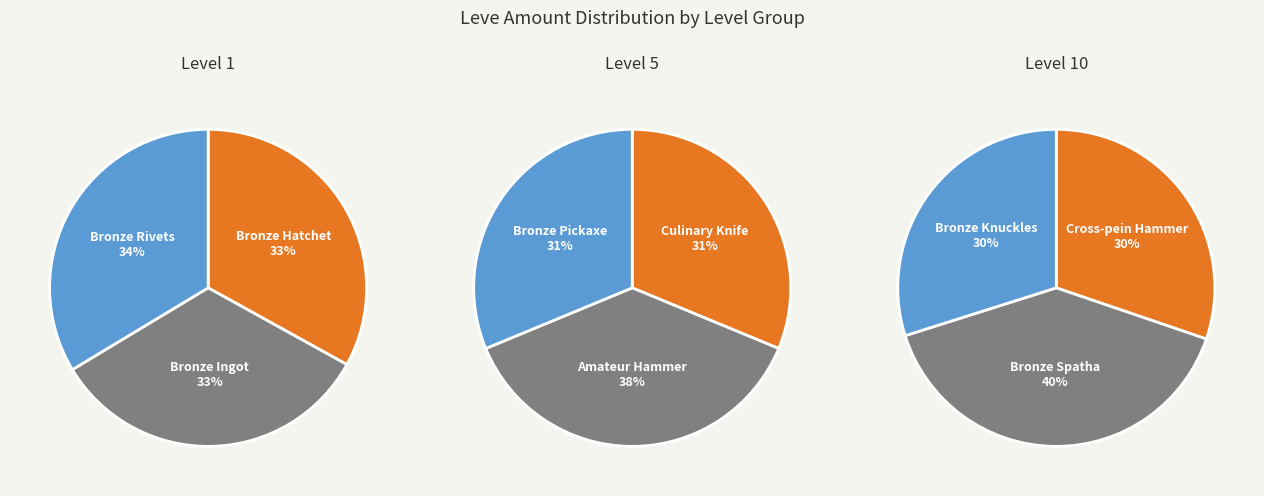

Rank the series by their maximum value, from highest to lowest.

Level 10, Level 5, Level 1